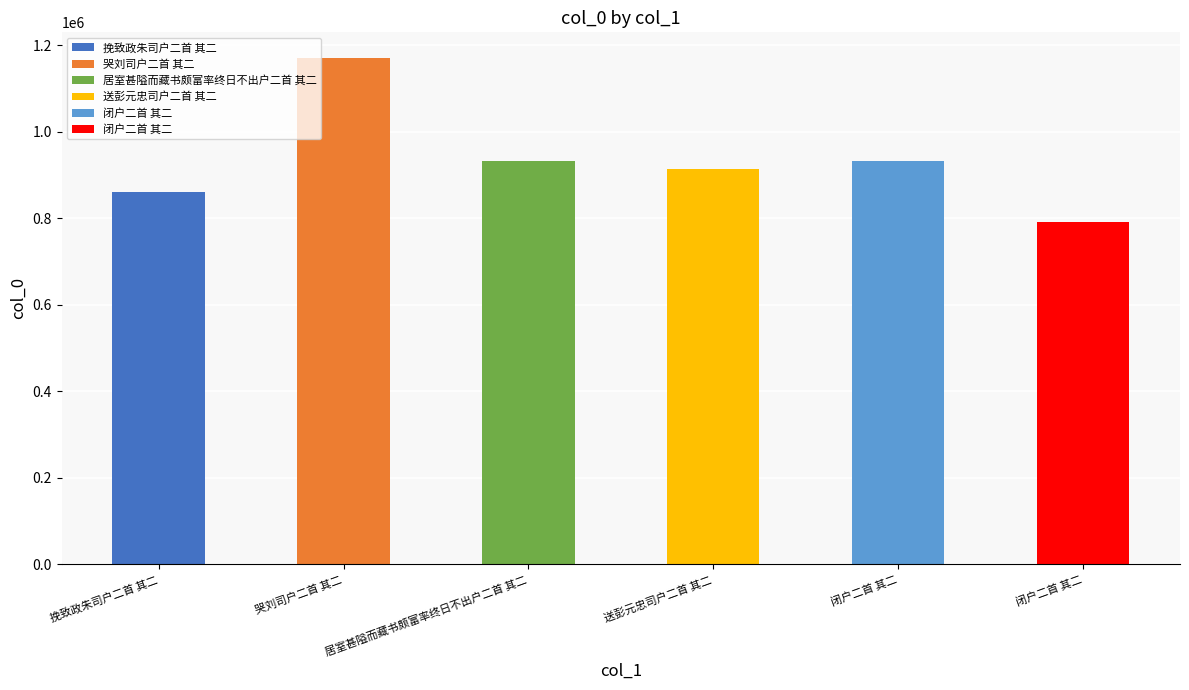

What is the smallest value displayed?

792188